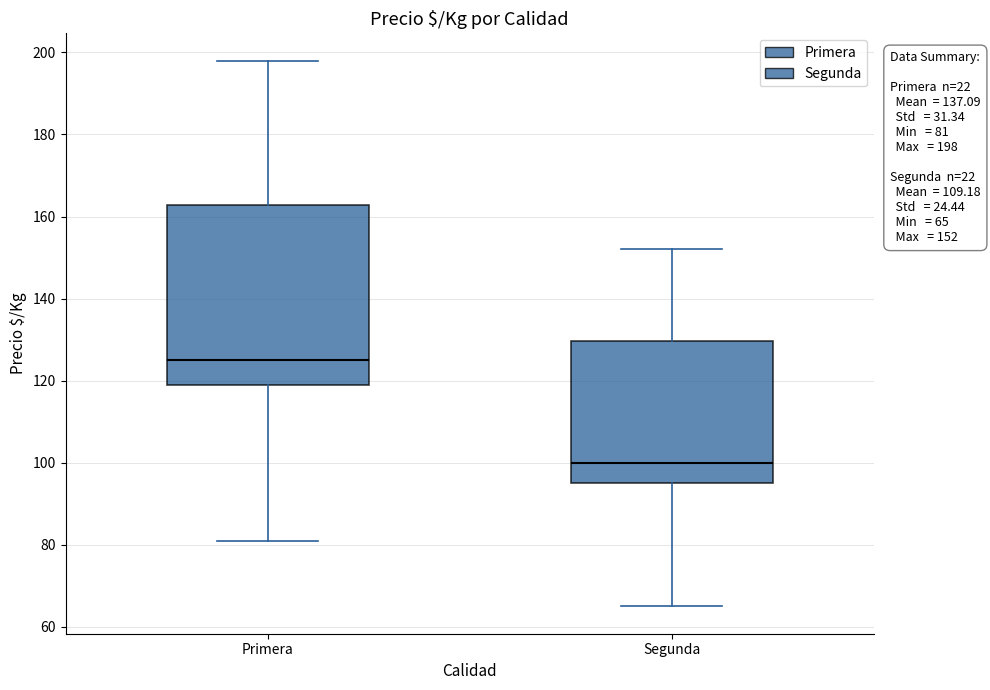

Which box's median line is the lowest?

Segunda